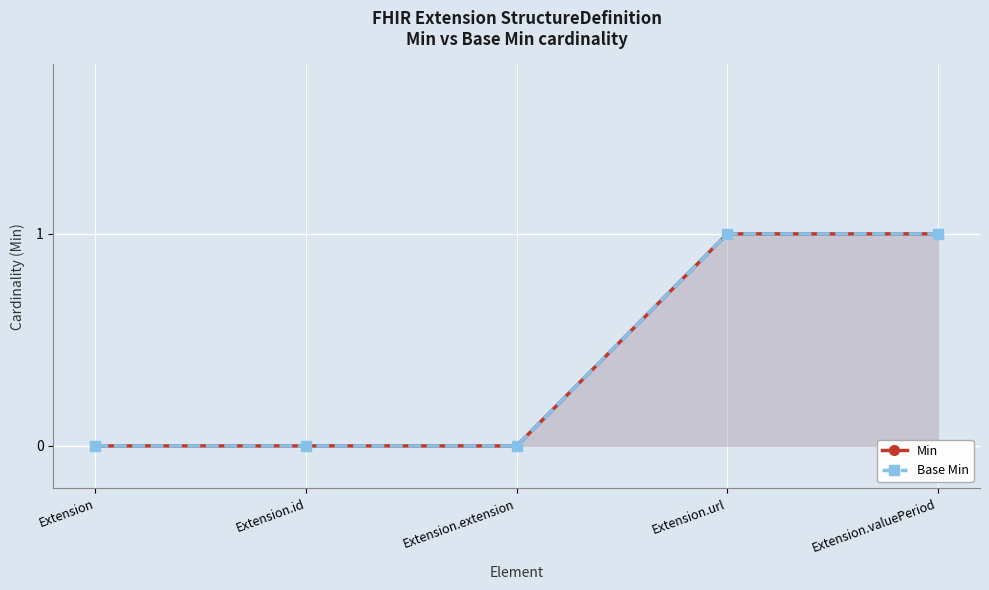

Which series has the largest total across all categories?

Min